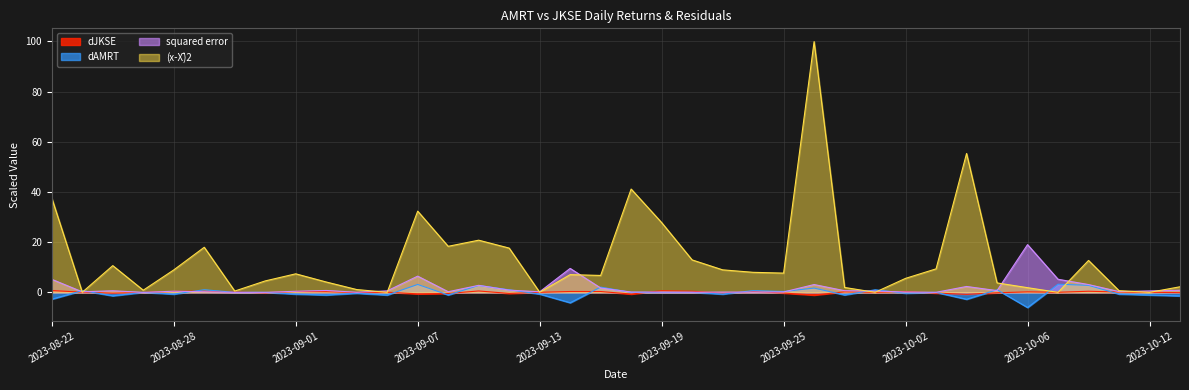

In squared error, how many points are higher than both neighbors (excluding endpoints)?

10